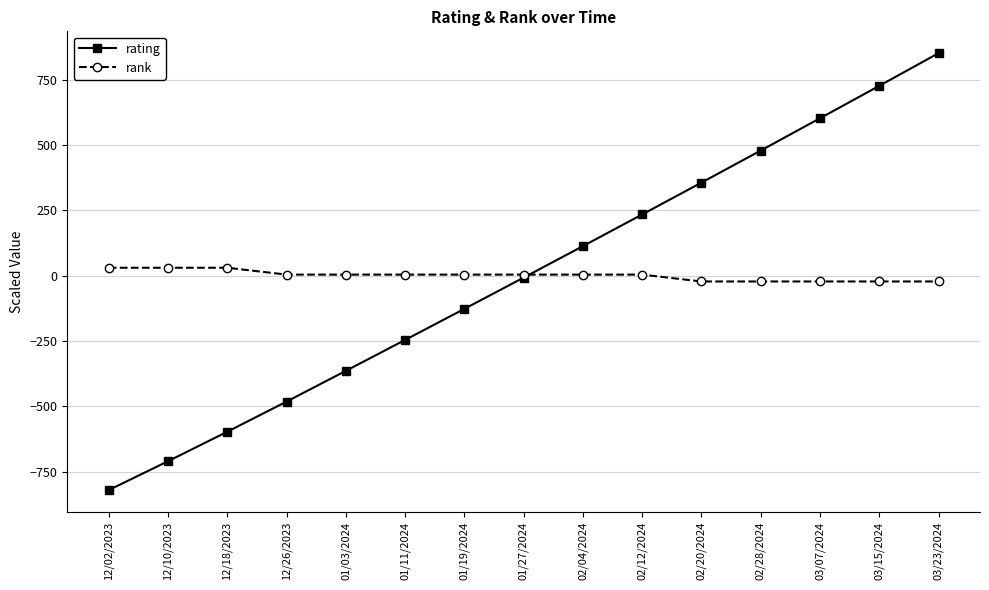

What is the minimum value shown in the chart?

-820.8